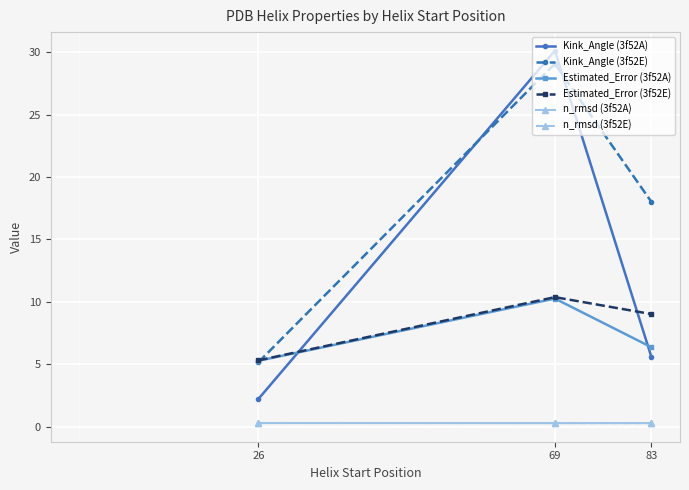

Reading right to left, list all the values displayed in this chart.

Kink_Angle (3f52A): 5.6	30.1	2.2
Kink_Angle (3f52E): 18.0	29.1	5.2
Estimated_Error (3f52A): 6.4	10.3	5.3
Estimated_Error (3f52E): 9.0	10.4	5.3
n_rmsd (3f52A): 0.3	0.3	0.3
n_rmsd (3f52E): 0.3	0.3	0.3